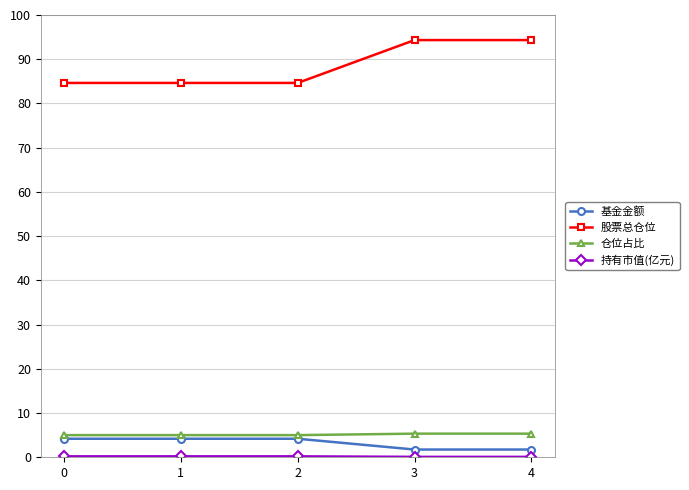

The value of 基金金额 at 2 is 7.4. True or false?

False